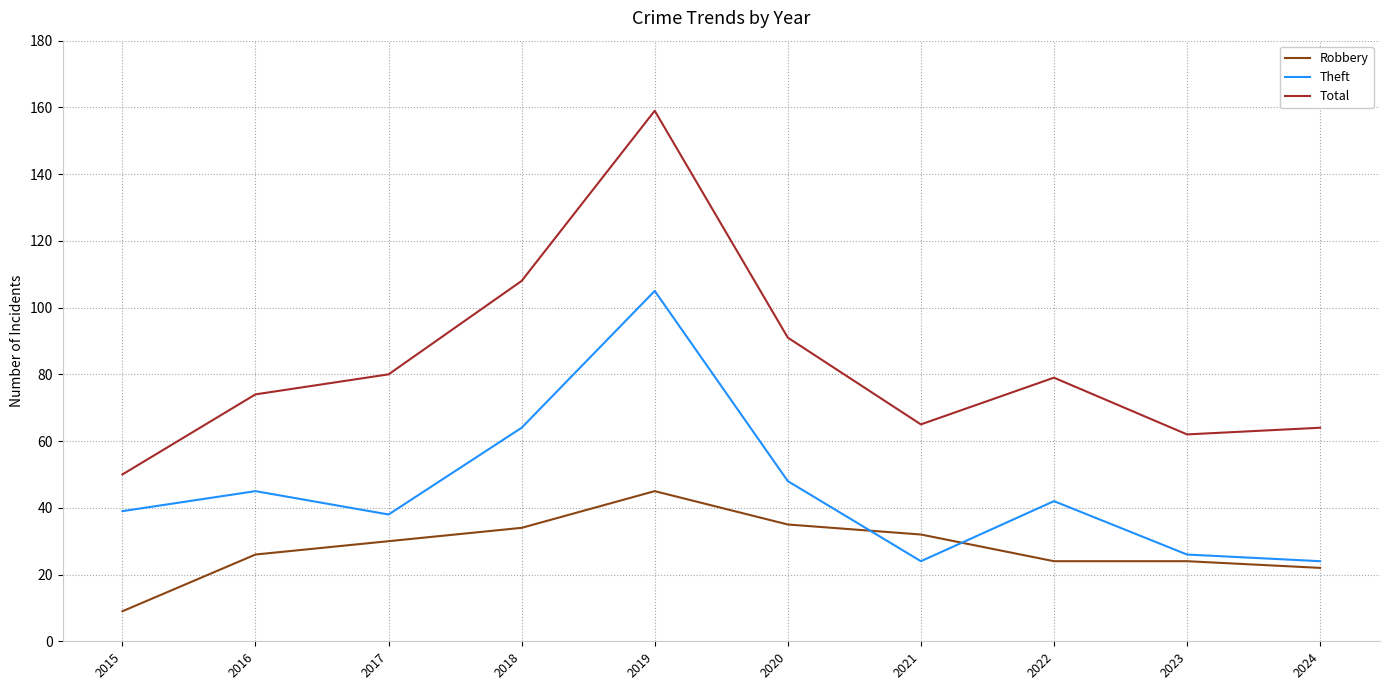

In Theft, how many points are lower than both neighbors (excluding endpoints)?

2